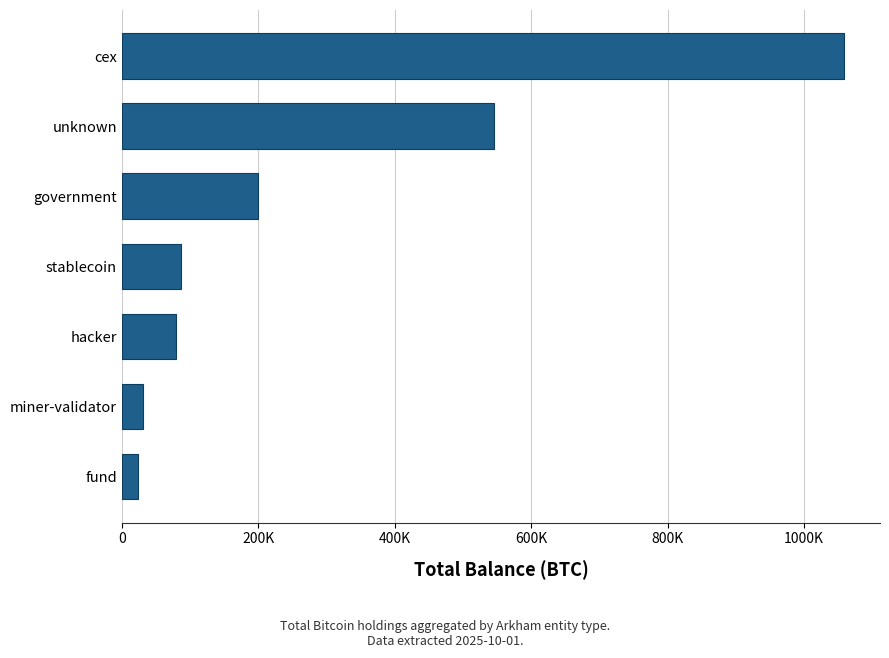

Are the bars horizontal?

Yes